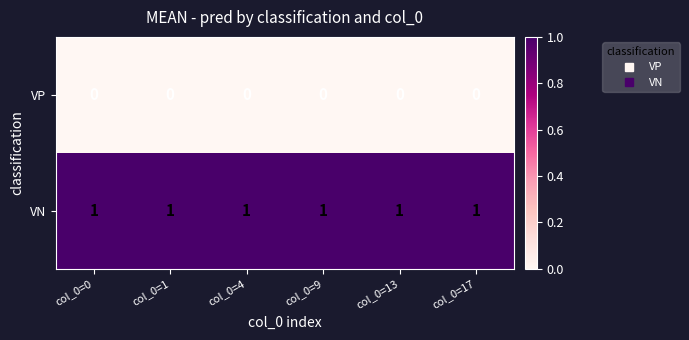

Which series has the largest total across all categories?

VN